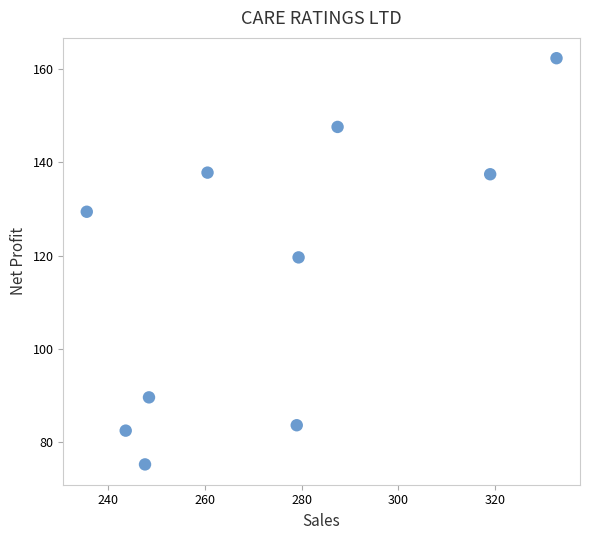

What Y value in the scatter plot is closest to 118?

119.6